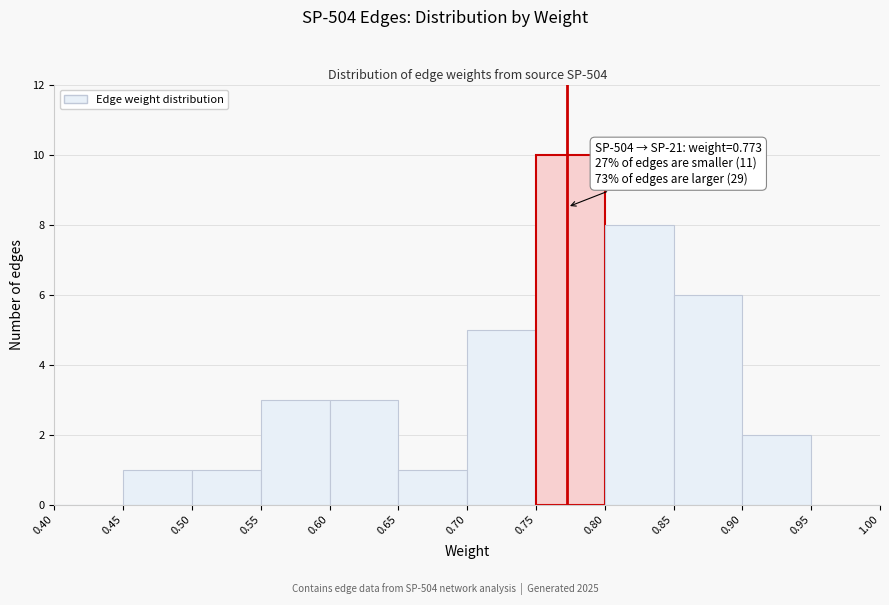

Which range on the x-axis has the tallest bar?

0.75 to 0.80